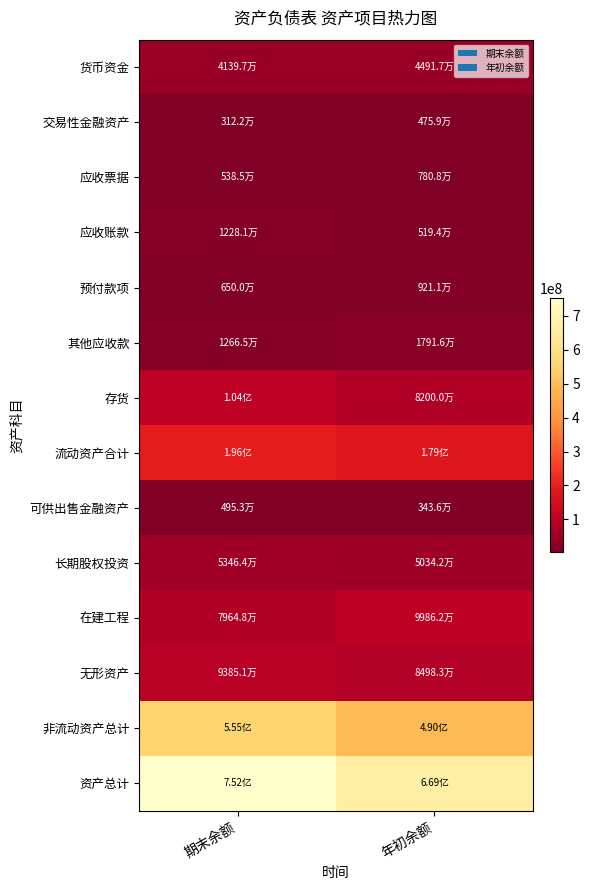

What is the difference between the highest and lowest values at 年初余额?

665547651.2